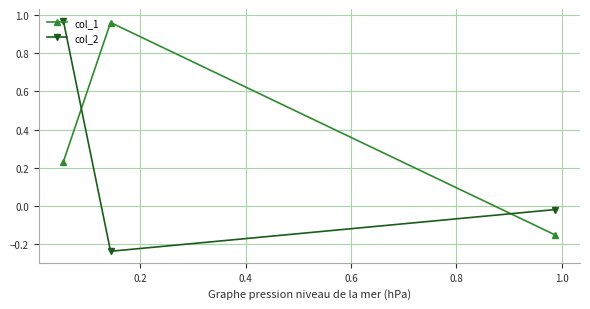

What is the sum of all col_2 values?

0.7